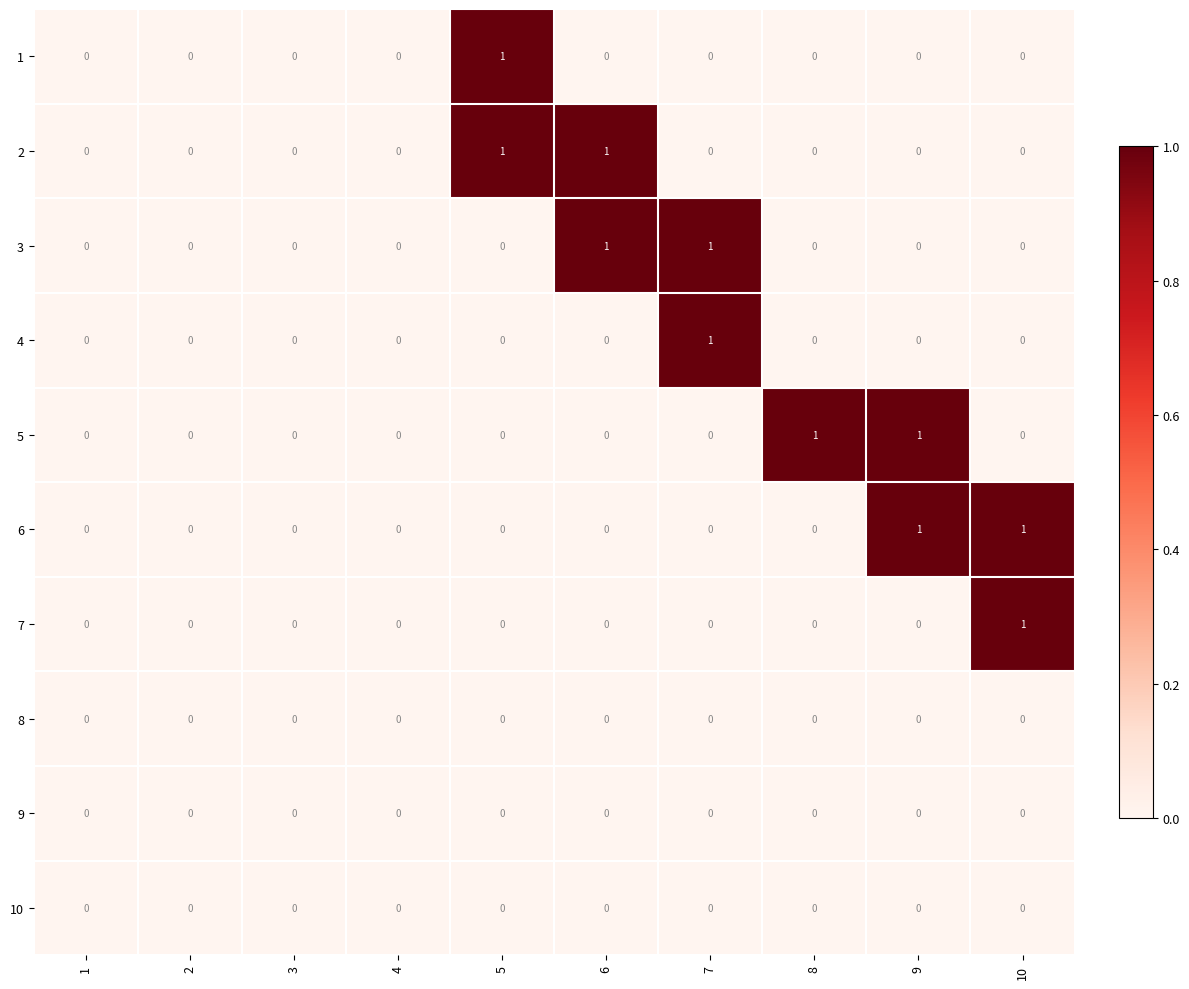

The 2 series shows -1 at 3. True or false?

False